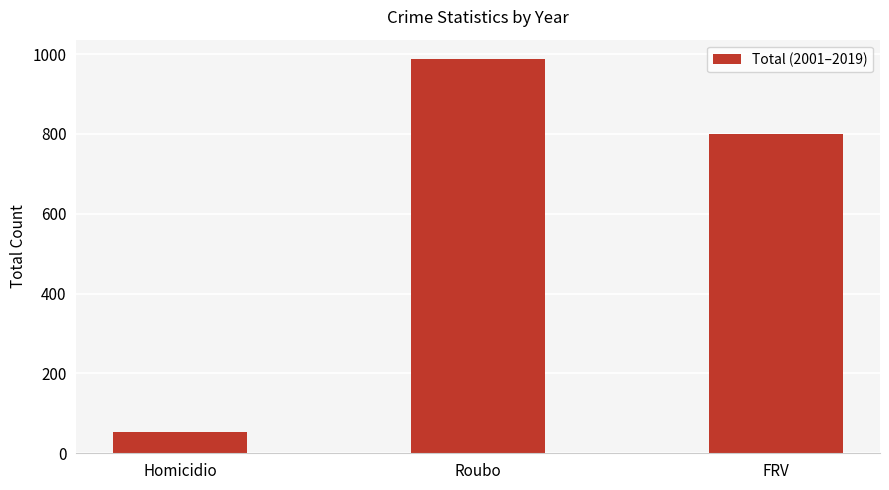

What is the ratio of the value at Roubo to the value at Homicidio?

18.3